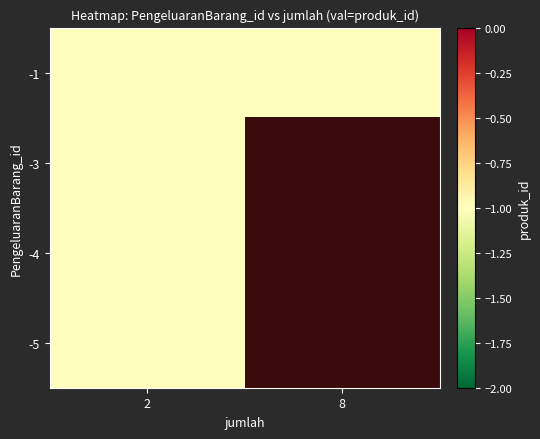

The -3 series shows 0 at 8. True or false?

True